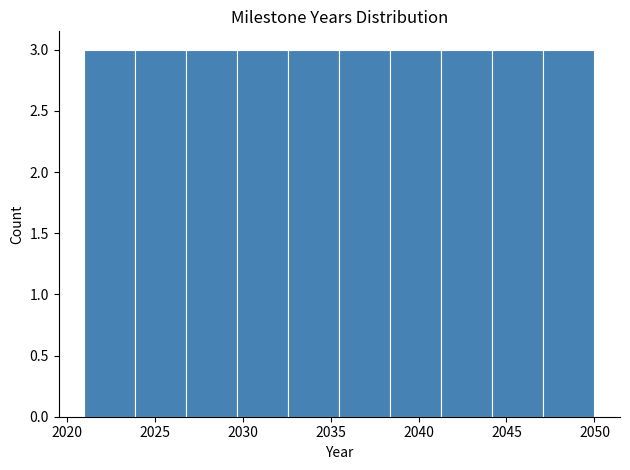

Reading left to right, list every bar in this chart as the range it spans on the x-axis followed by its height. Neither the bar edges nor the heights are printed on the chart, so give them approximately, as read against the axes.

2021.0 to 2023.9: 3
2023.9 to 2026.8: 3
2026.8 to 2029.7: 3
2029.7 to 2032.6: 3
2032.6 to 2035.5: 3
2035.5 to 2038.4: 3
2038.4 to 2041.3: 3
2041.3 to 2044.2: 3
2044.2 to 2047.1: 3
2047.1 to 2050.0: 3